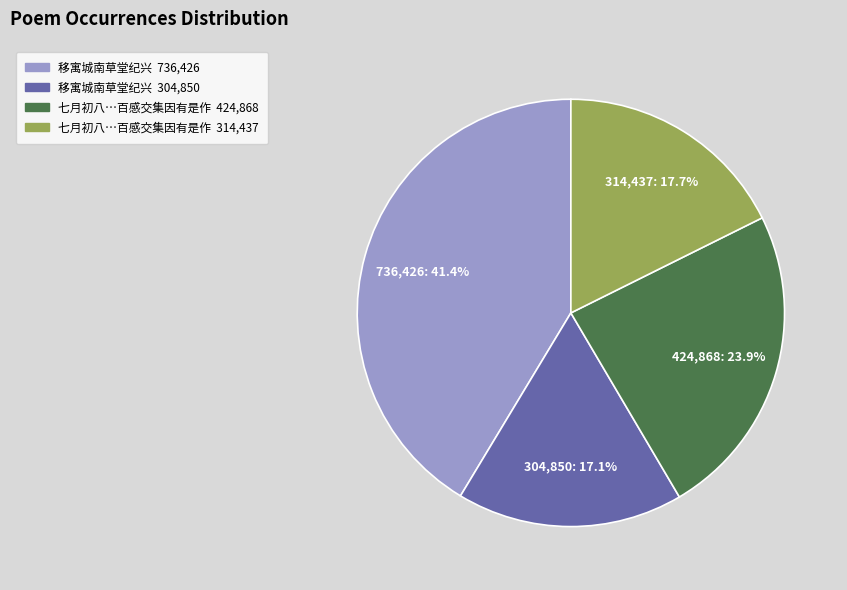

Does any single category account for the majority?

No